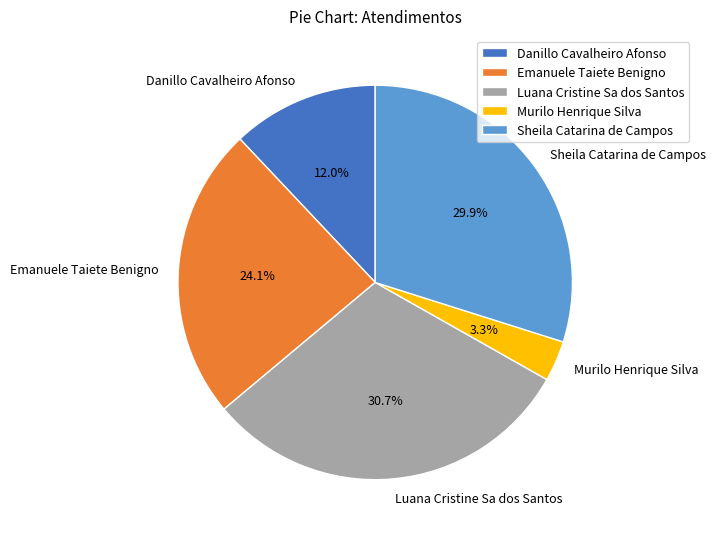

Which slice is the largest?

Luana Cristine Sa dos Santos